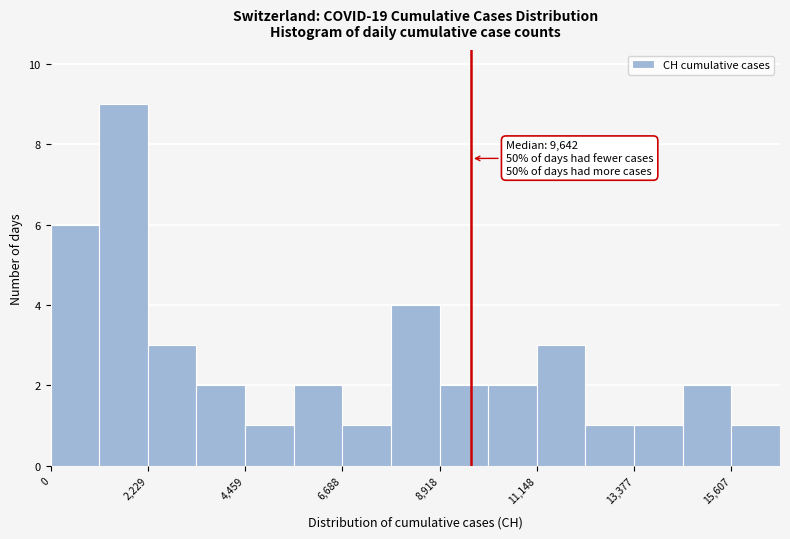

Read against the x-axis, roughly where is the centre of the tallest bar?

1500